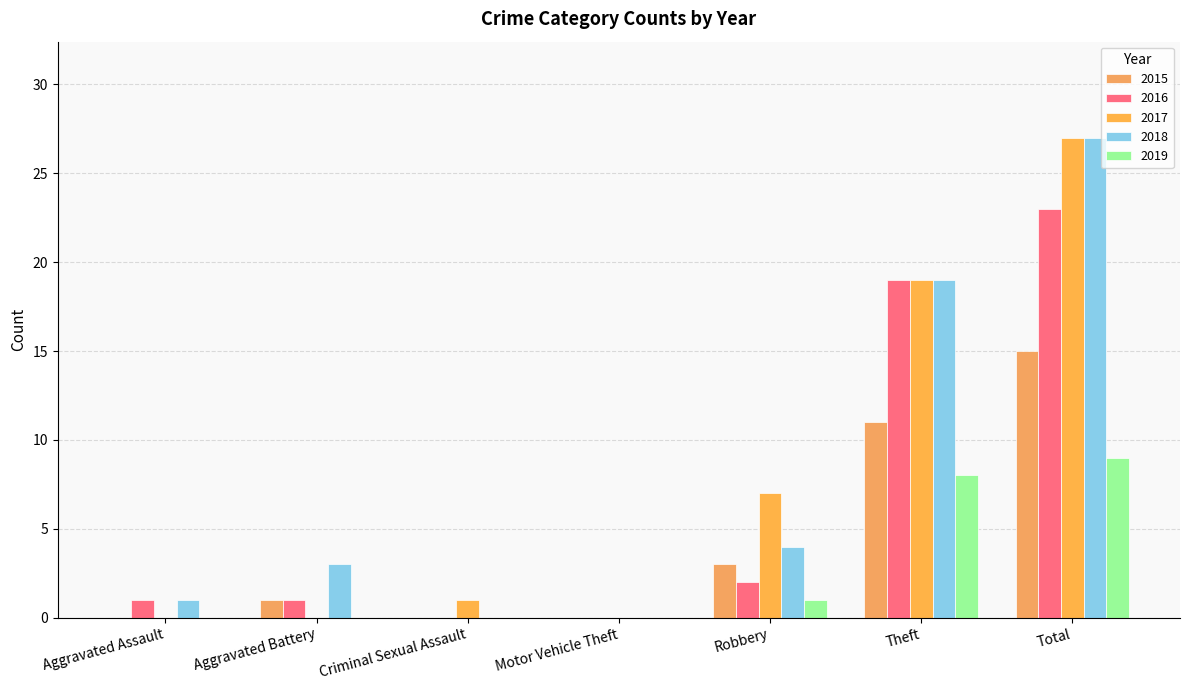

At Aggravated Assault, list the series in order from smallest to largest.

2015, 2017, 2019, 2016, 2018